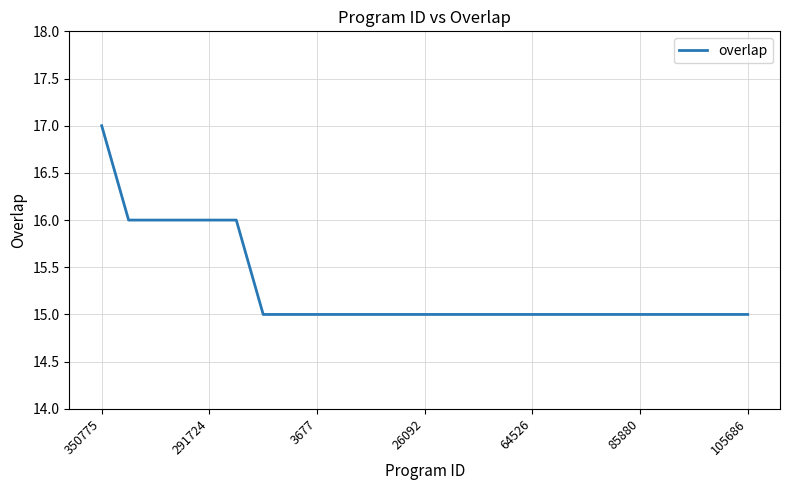

What is the maximum value shown in the chart?

17